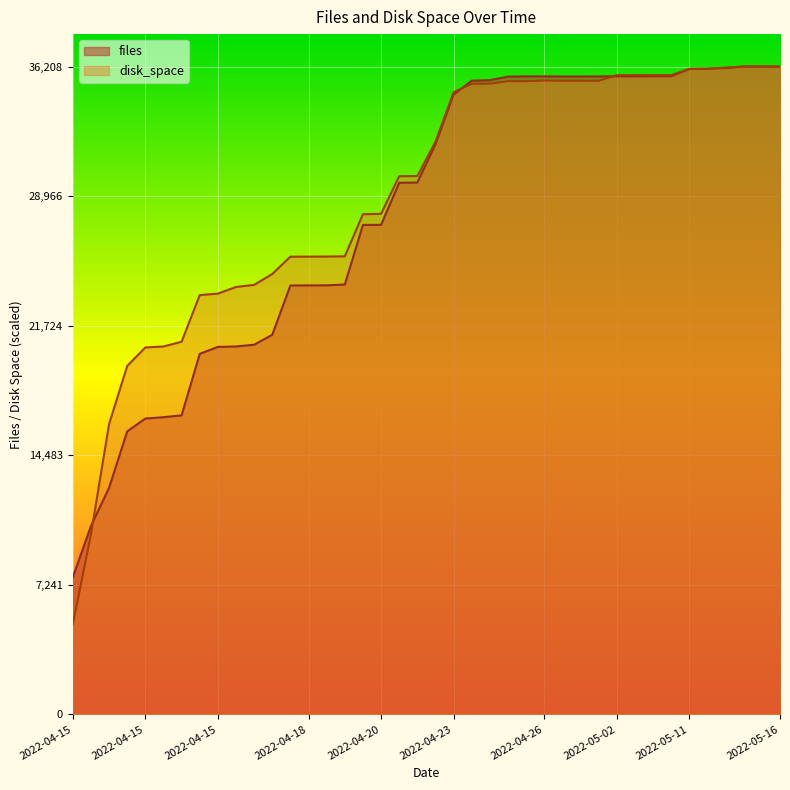

The value of files at 2022-05-14 17:15 is 63911.0. True or false?

False